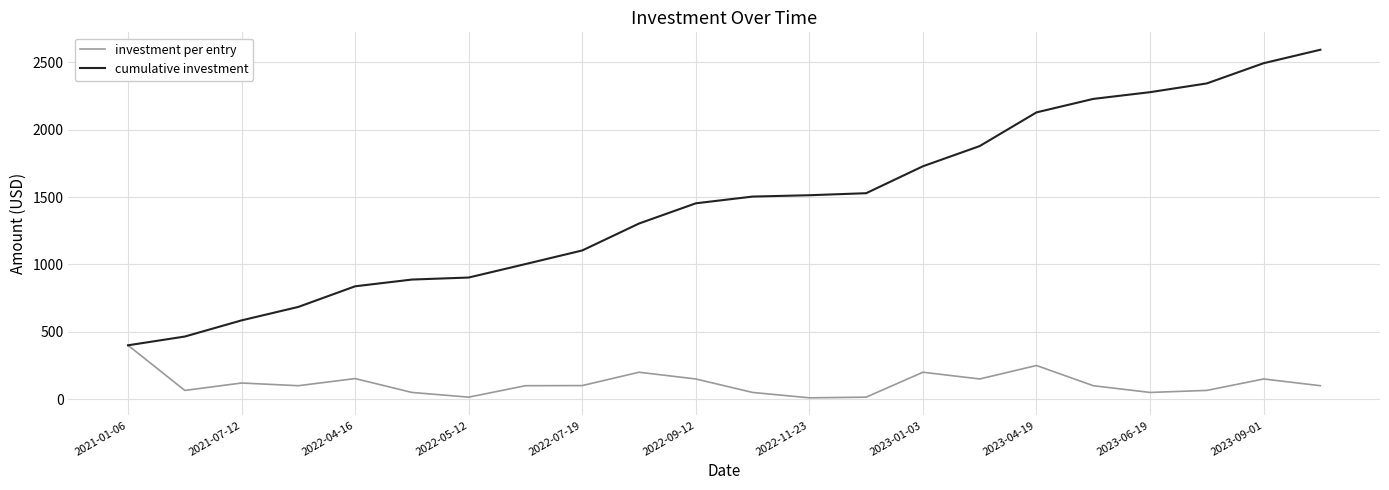

Which series has the largest total across all categories?

cumulative investment